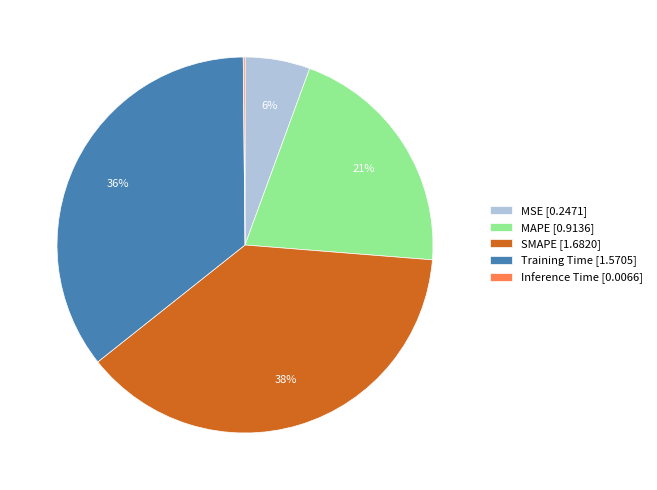

To the nearest percent, what is the difference between the largest and smallest slice percentages?

38%